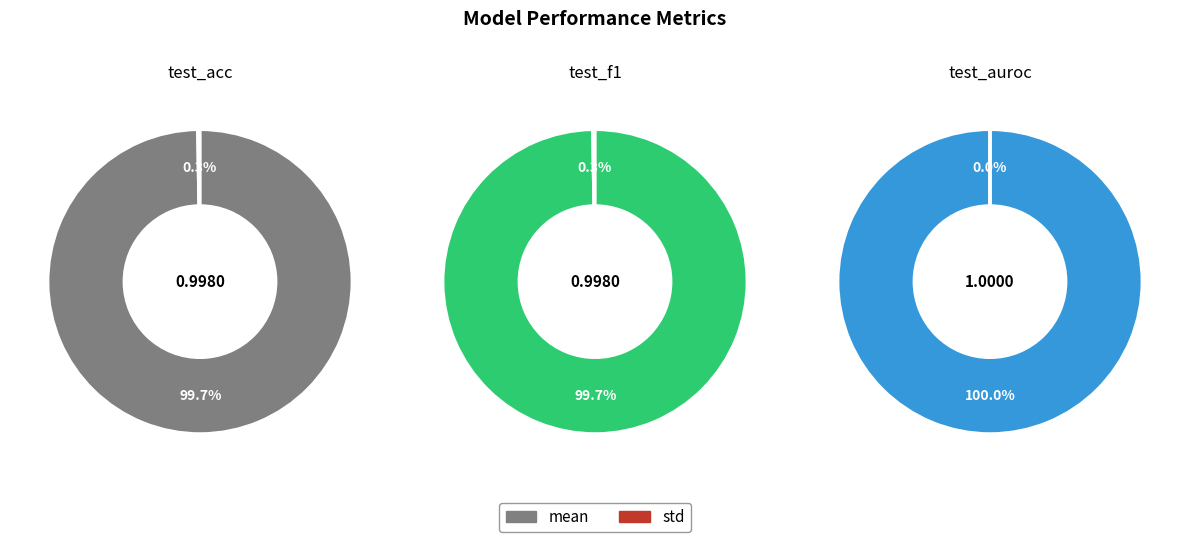

Which category has the smallest portion of the pie?

std